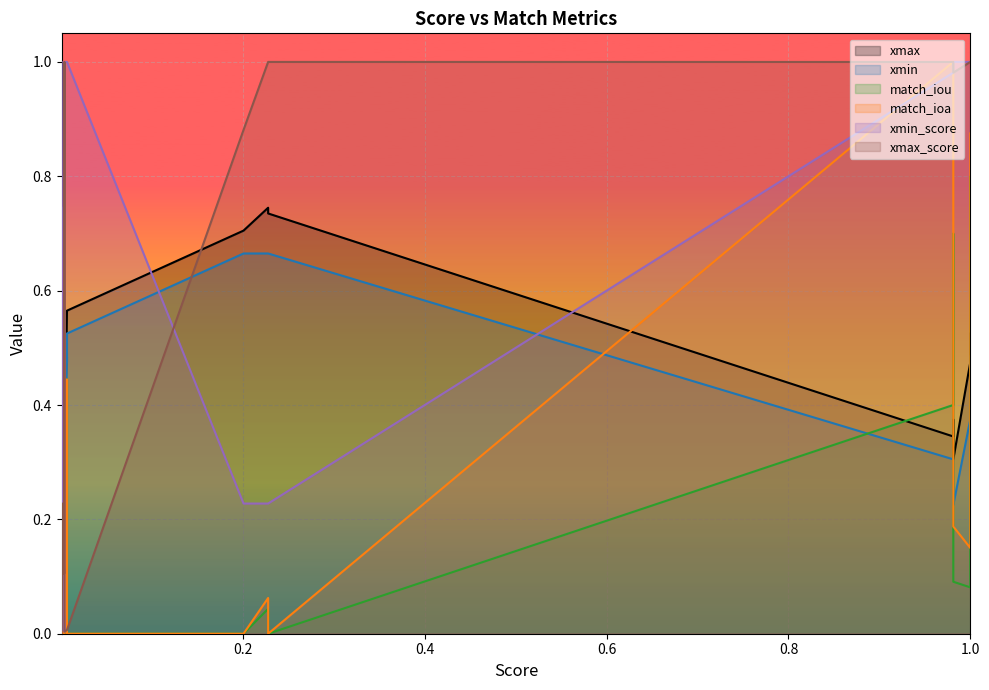

How many data points does each series have?

20